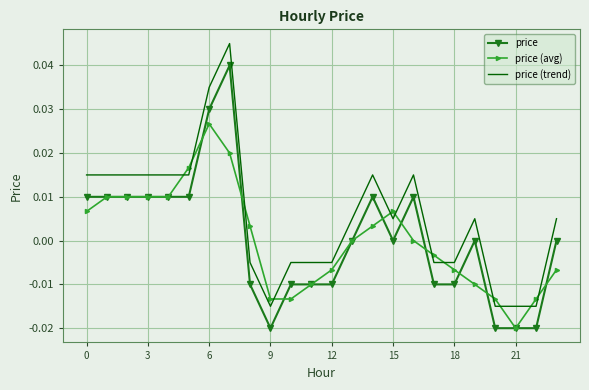

Rank the series by their maximum value, from lowest to highest.

price (avg), price, price (trend)